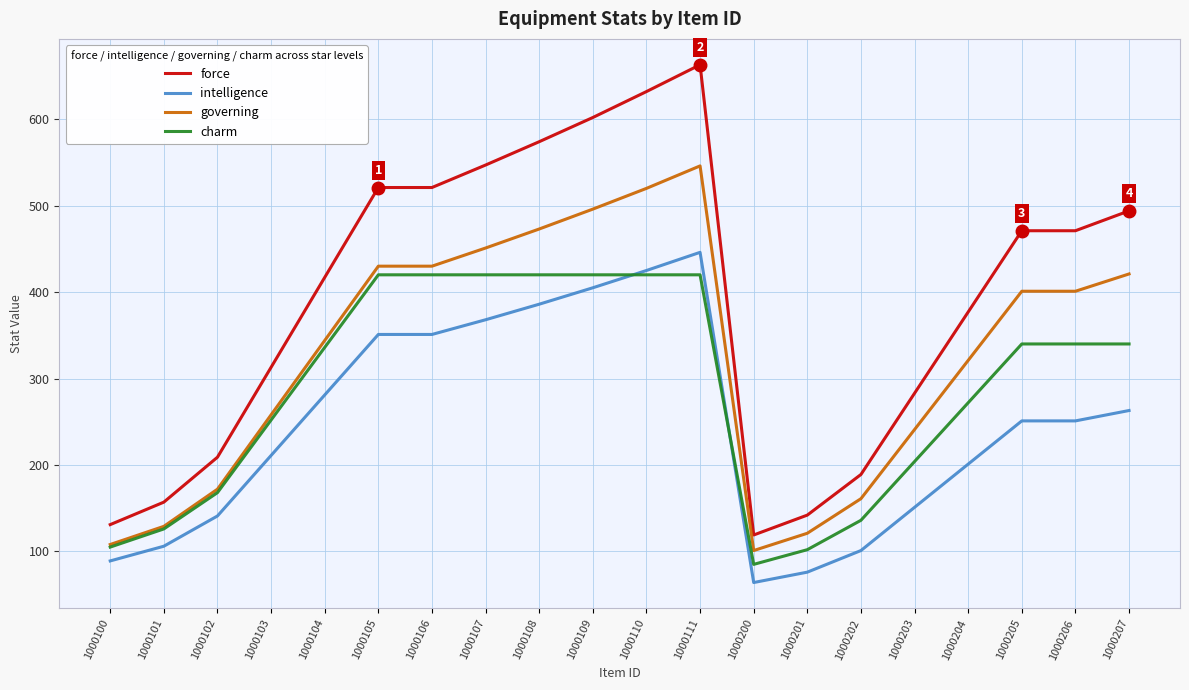

What is the average value of the charm series?

287